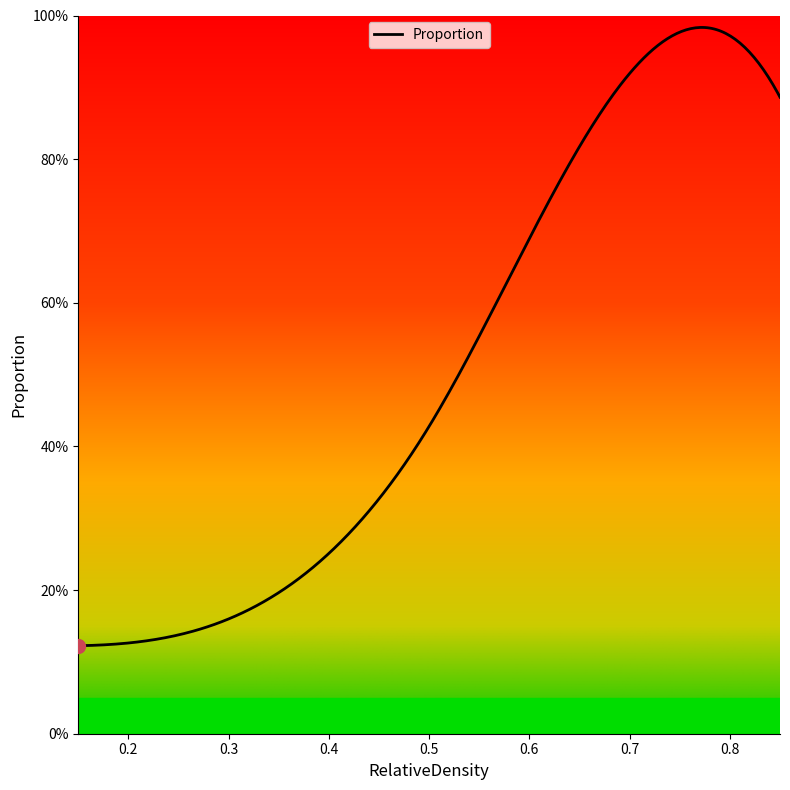

Between 0.65 and 0.85, which is larger?

0.85